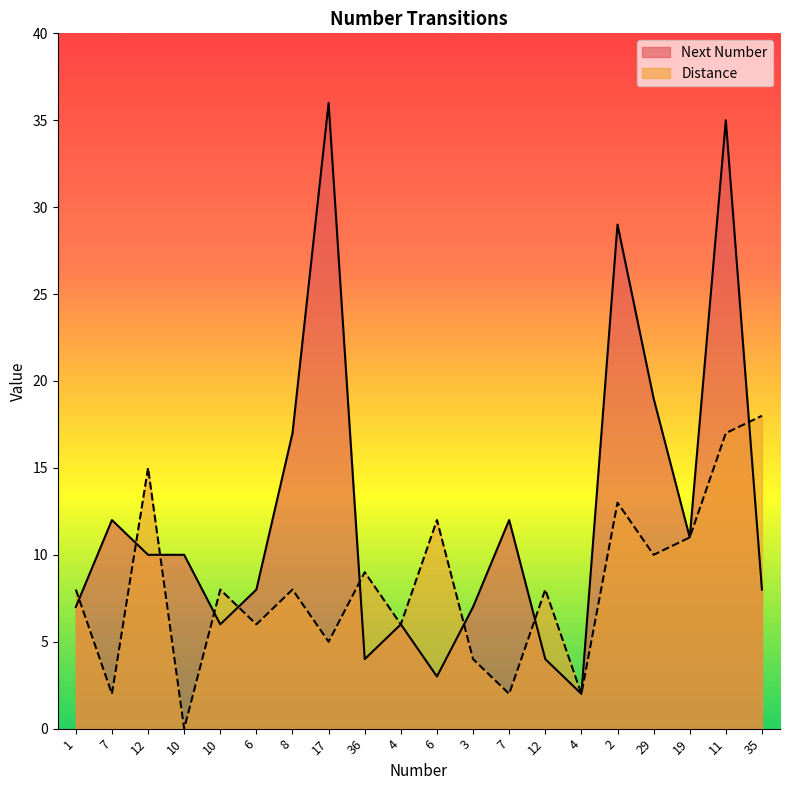

What are all the series names shown in the legend?

Next Number, Distance